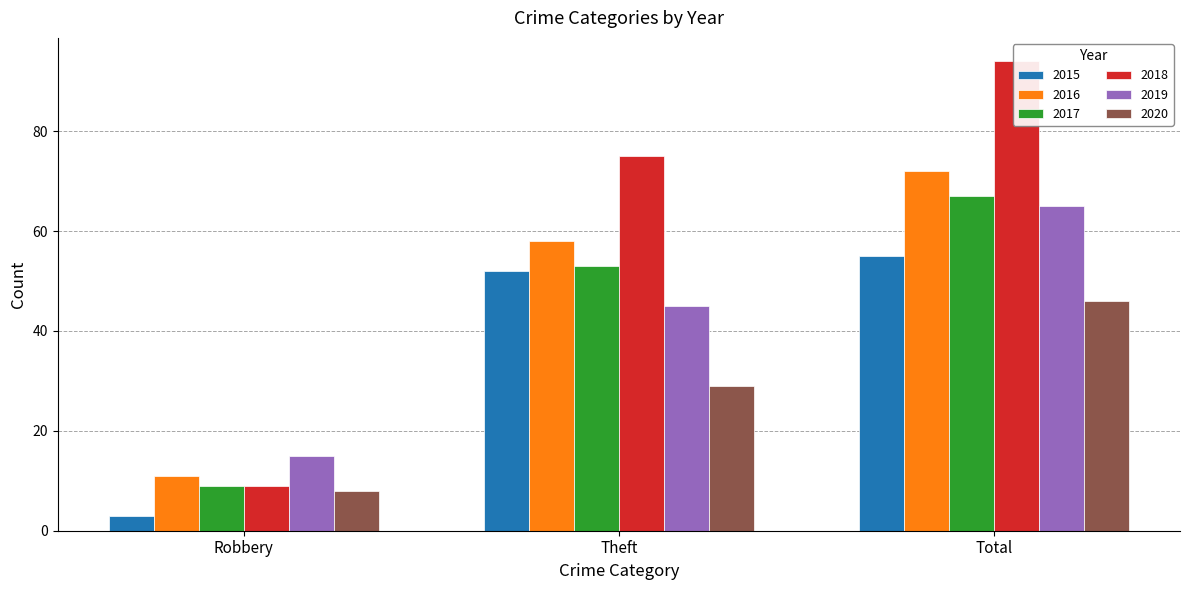

How many data points does each series have?

3